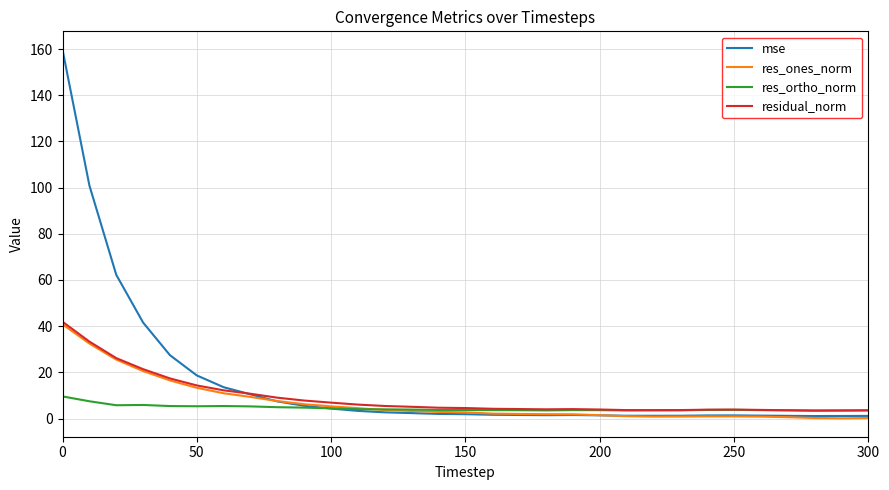

What is the difference between the maximum and second lowest values in the residual_norm series?

38.4